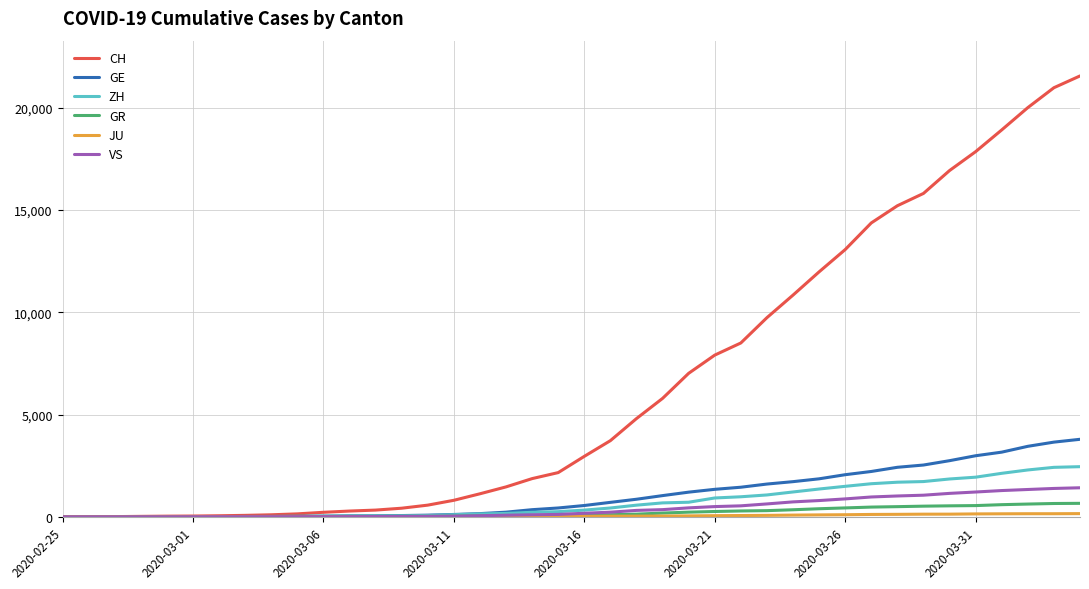

How many distinct data groups are displayed?

6